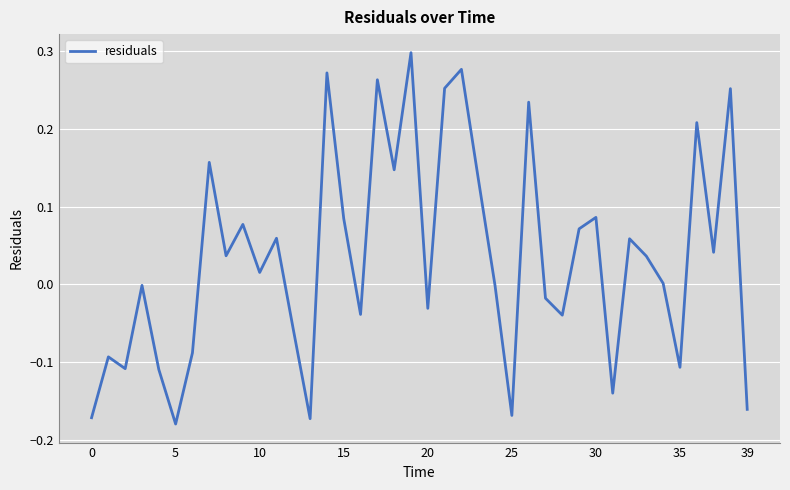

What is the difference between the maximum and minimum values?

0.5